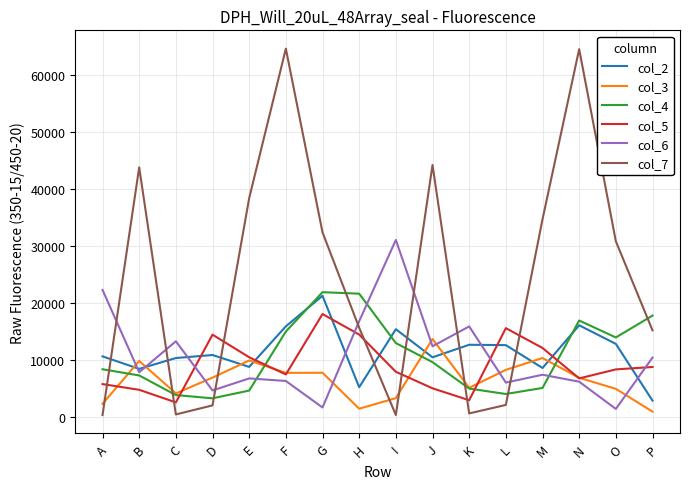

Which category has the highest value in the col_6 series?

I